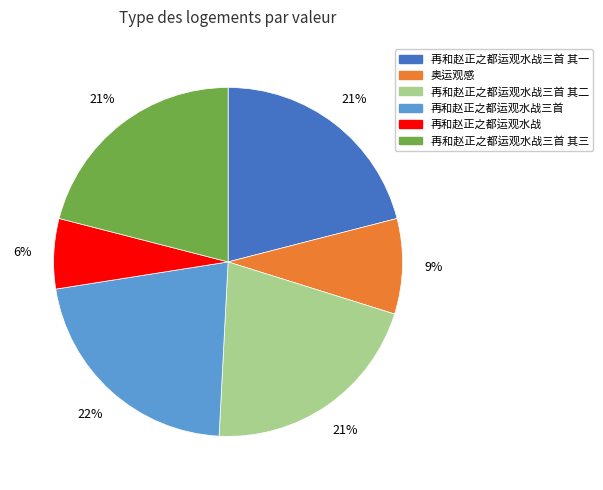

How many segments does this pie chart have?

6